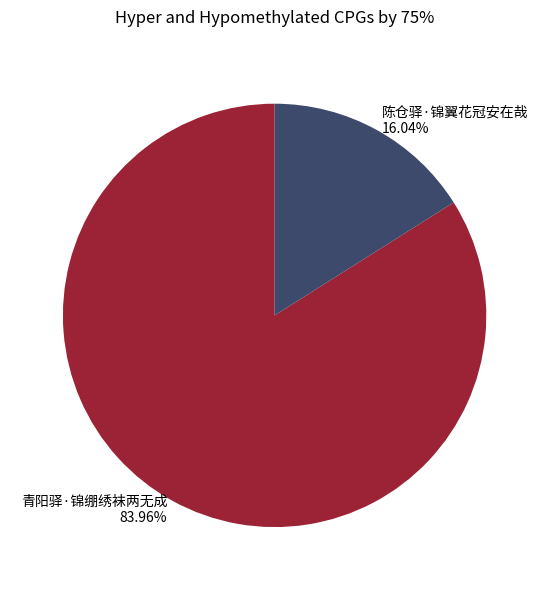

Is 青阳驿·锦绷绣袜两无成 the majority of the pie?

Yes